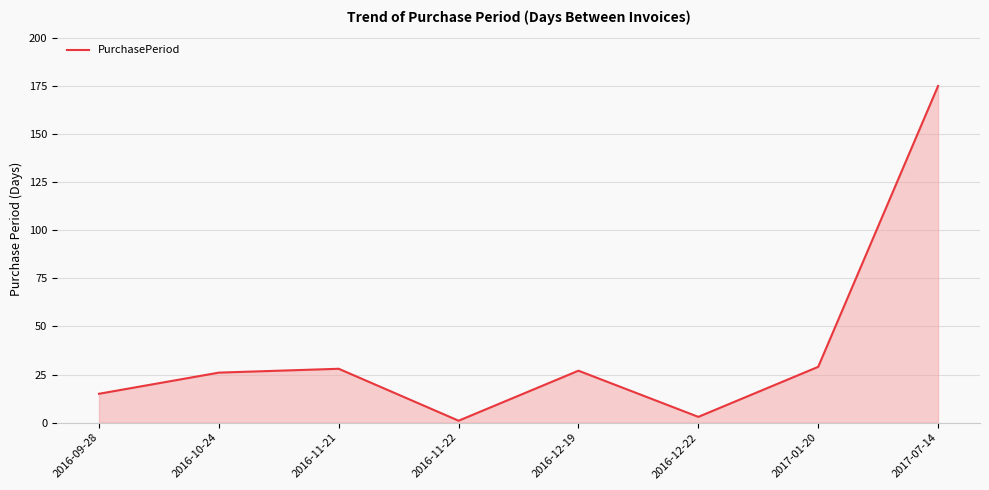

Count the number of data series in this chart.

1